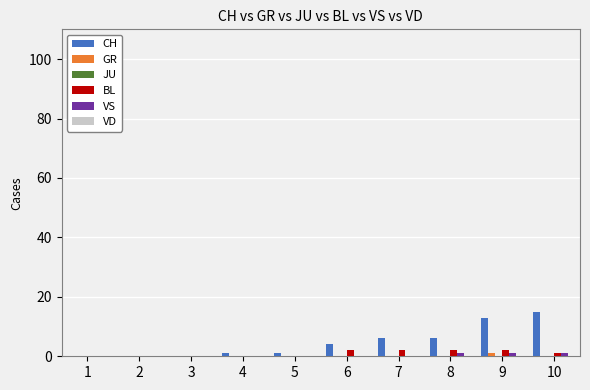

The CH series shows 6 at 9. True or false?

False